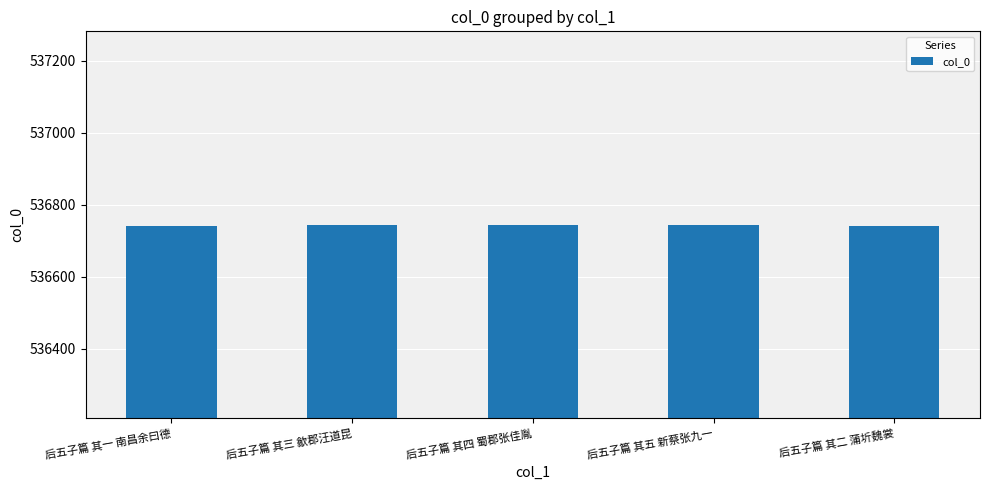

What is the greatest value displayed?

536745